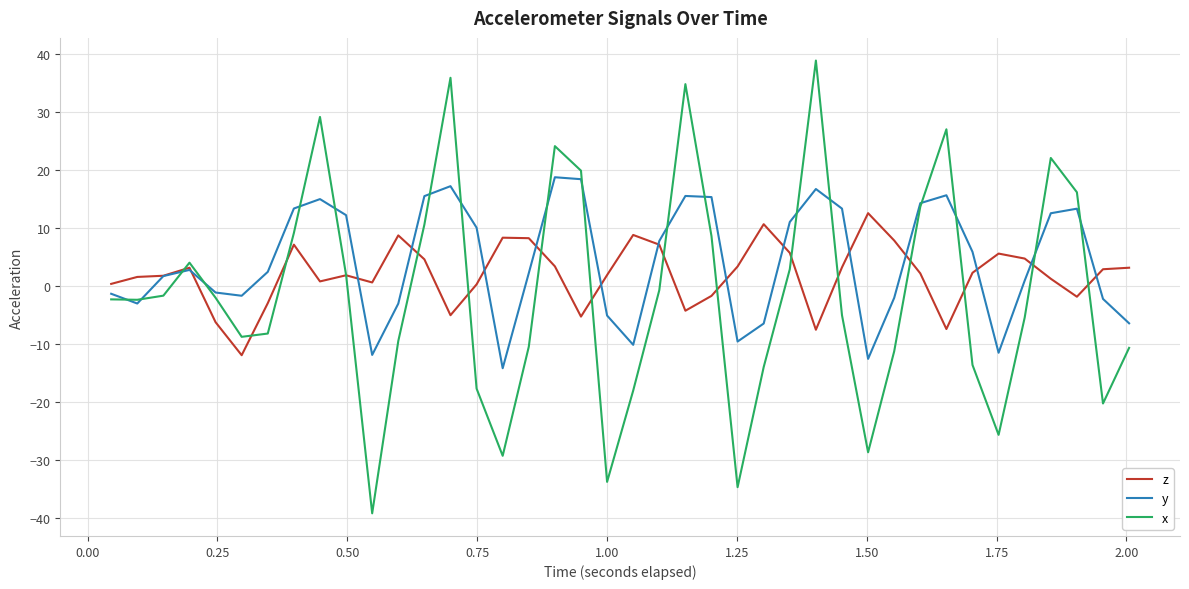

What is the smallest value displayed?

-39.2